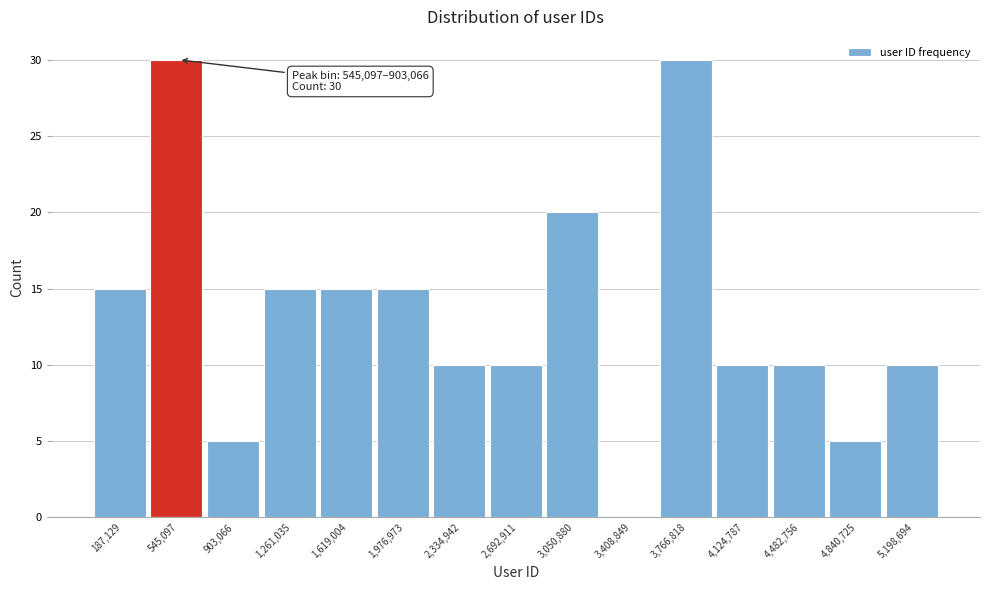

Reading left to right, list all the values displayed in this chart.

187,129=15	545,097=30	903,066=5	1,261,035=15	1,619,004=15	1,976,973=15	2,334,942=10	2,692,911=10	3,050,880=20	3,408,849=0	3,766,818=30	4,124,787=10	4,482,756=10	4,840,725=5	5,198,694=10